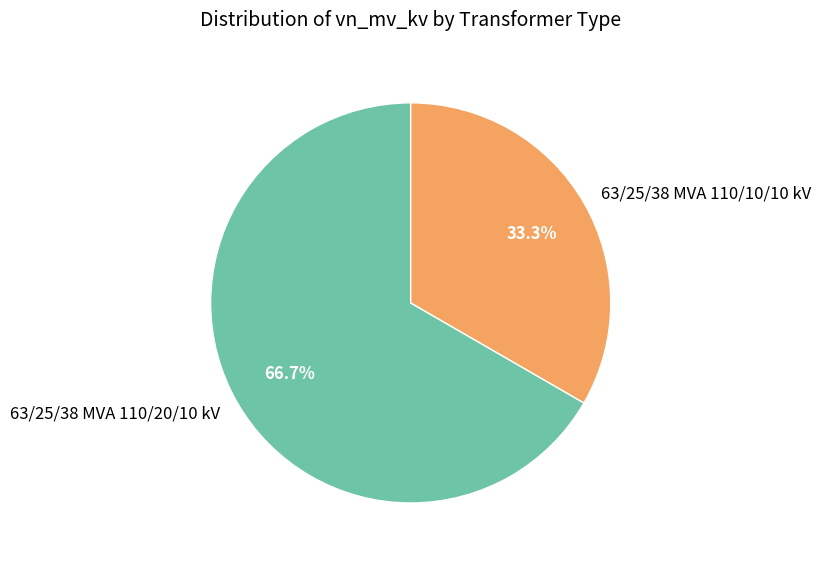

To the nearest percent, what percentage of the pie is 63/25/38 MVA 110/10/10 kV?

33%